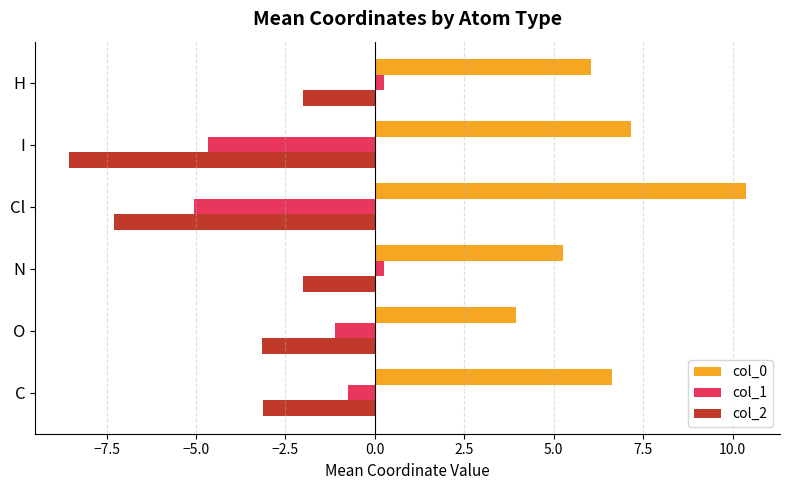

Rank the series by their average value, from highest to lowest.

col_0, col_1, col_2